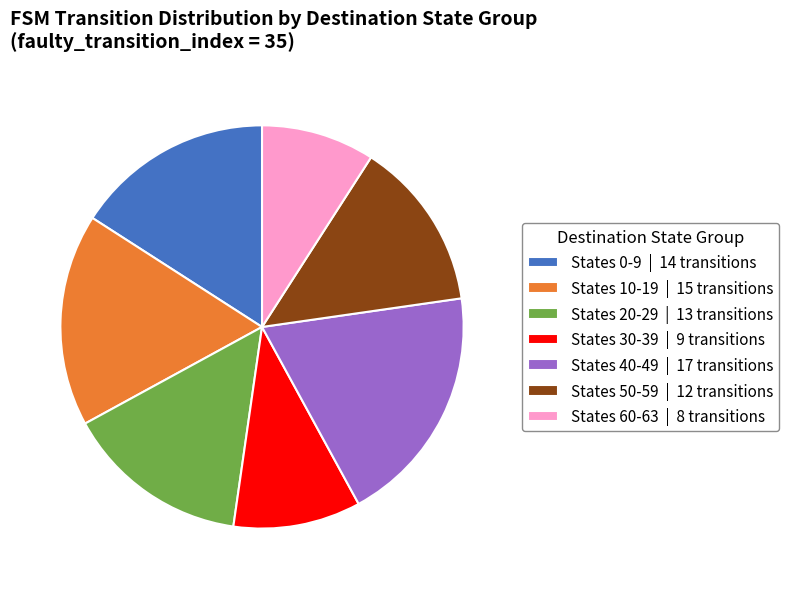

Count the number of slices in the pie.

7